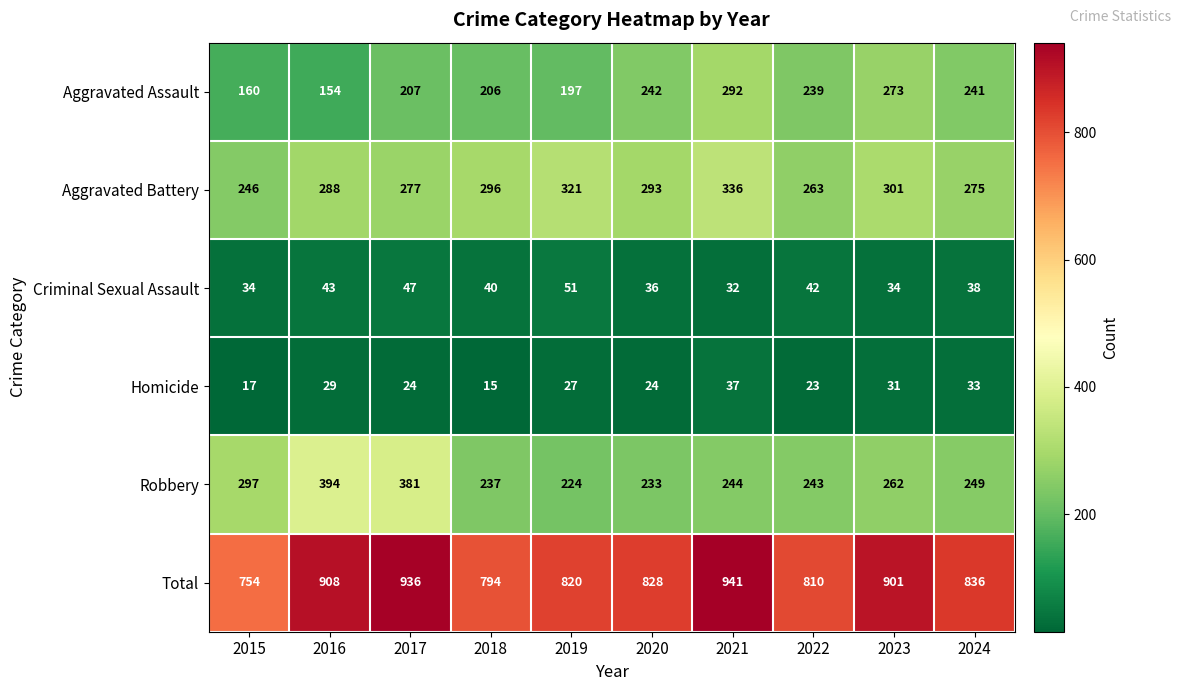

What is the sum of the Total values at 2015 and 2023?

1655